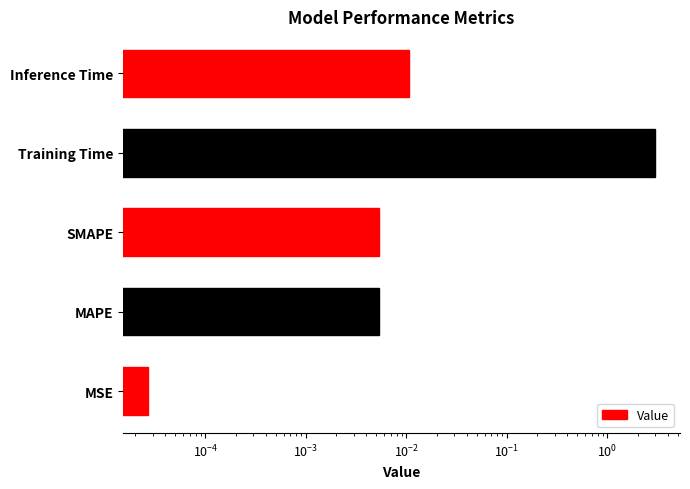

Are the bars grouped side by side (vs. stacked)?

No